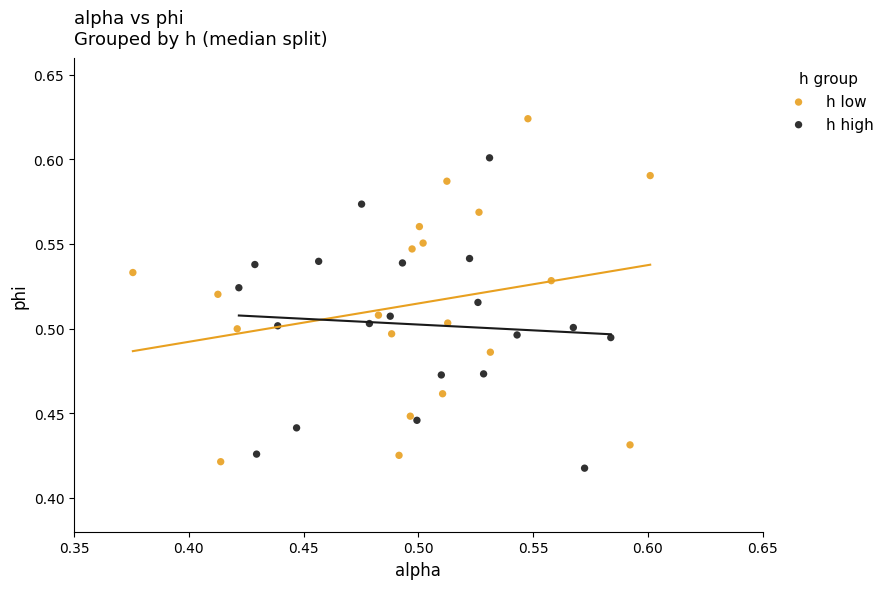

Which series has the largest Y range (max minus min)?

h low